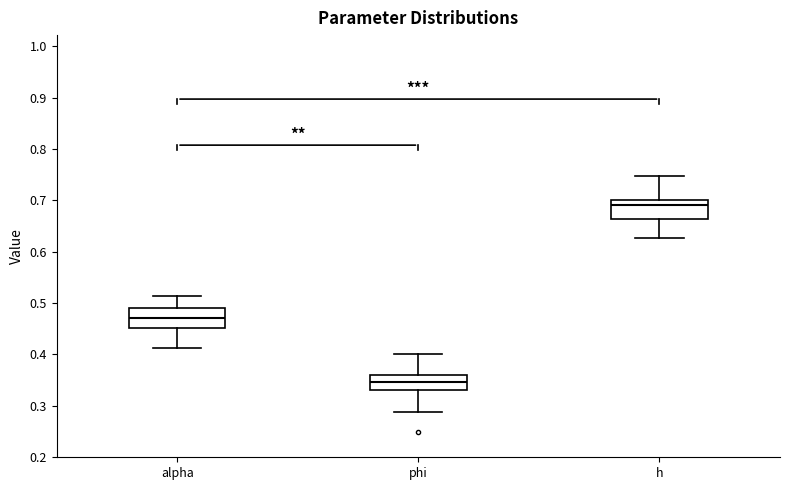

Reading left to right, read every box against the y-axis: the position of its median line, the range the box covers, and the ends of its whiskers. The values are not printed on the chart, so give them approximately, as read against the axis.

alpha: median 0.47, box 0.45 to 0.49, whiskers 0.41 to 0.51
phi: median 0.35, box 0.33 to 0.36, whiskers 0.29 to 0.40
h: median 0.69, box 0.66 to 0.70, whiskers 0.63 to 0.75